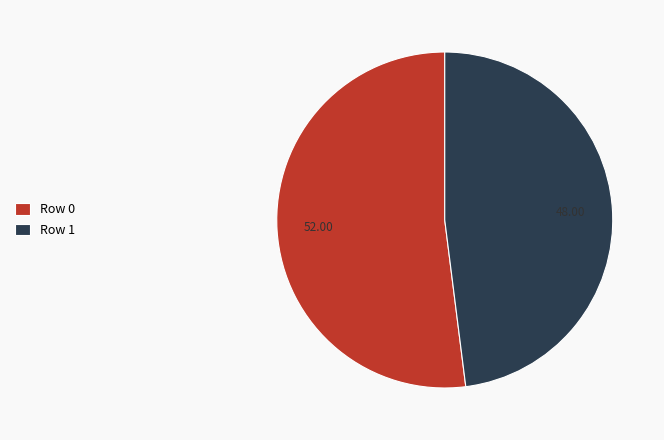

How many slices are in this pie chart?

2